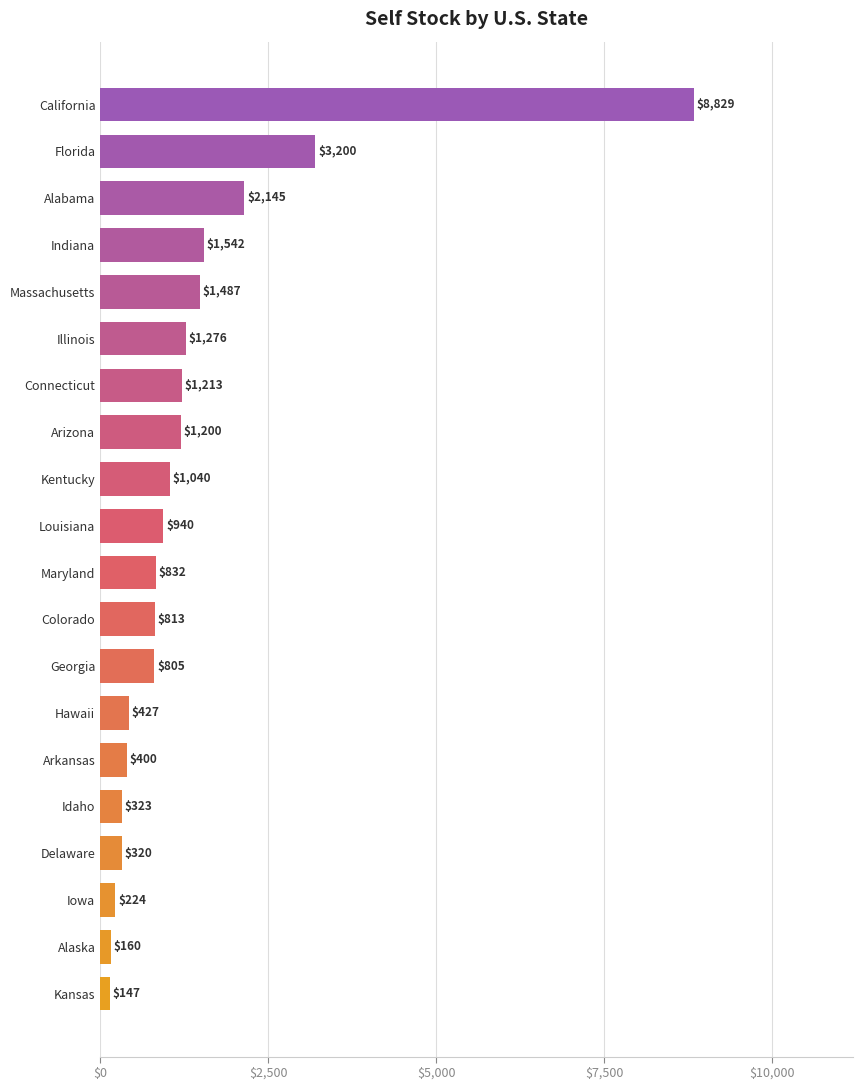

Which has a higher value, Alaska or Colorado?

Colorado